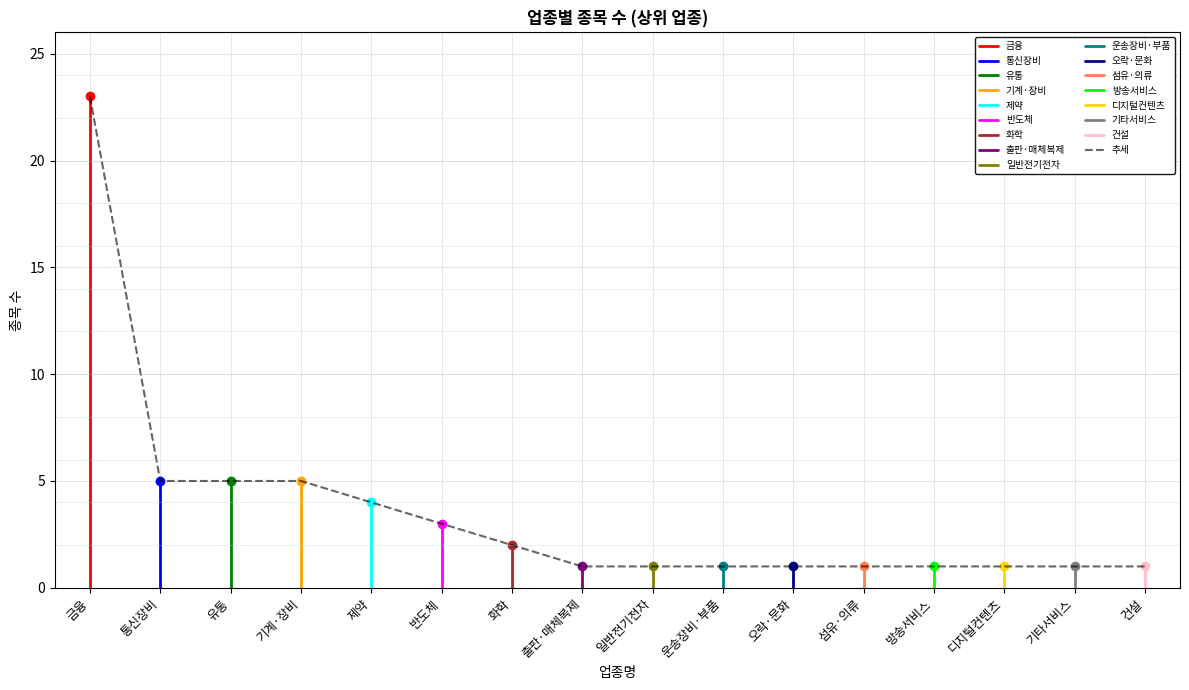

The 추세 series shows 1 at 디지털컨텐츠. True or false?

True